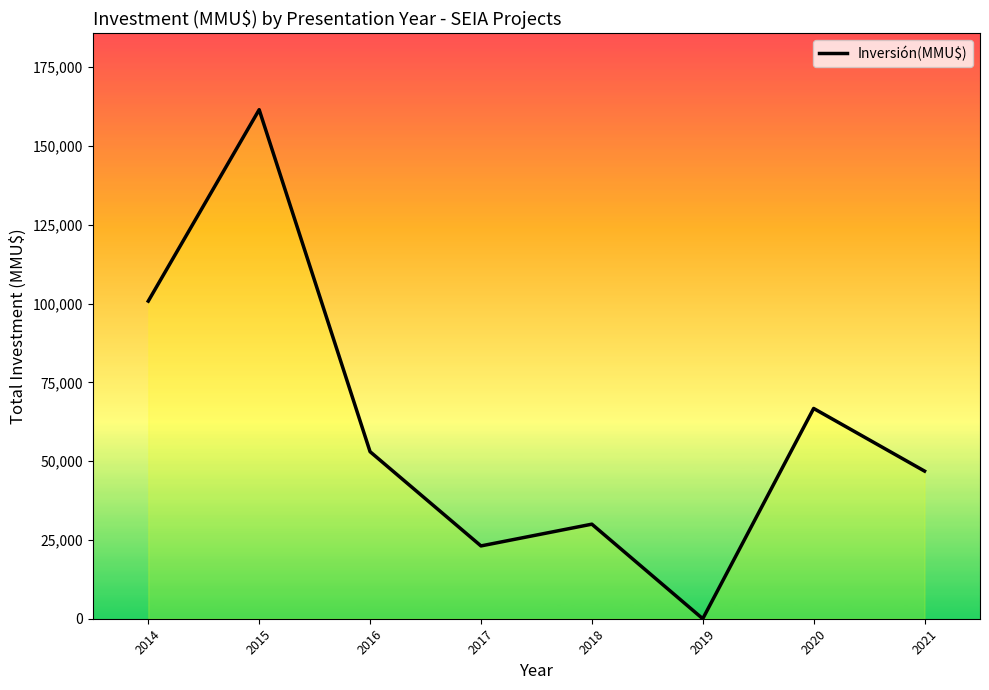

Does the chart have visible grid lines?

No